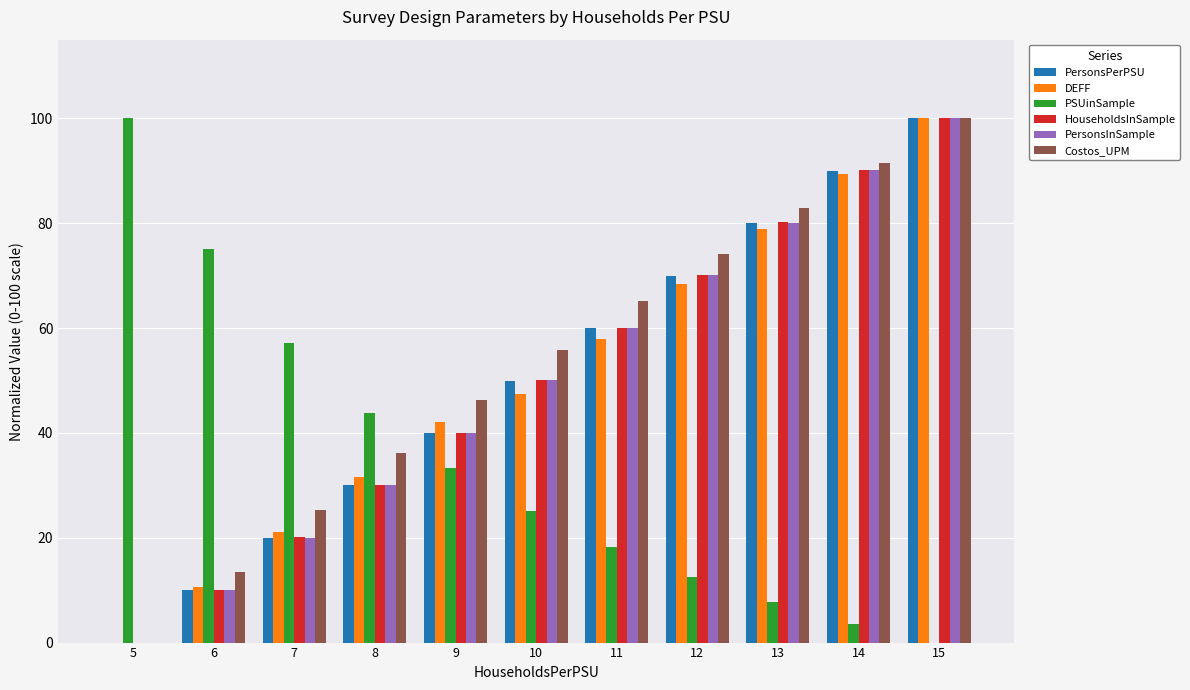

What is the total value across all series at 10?

278.2